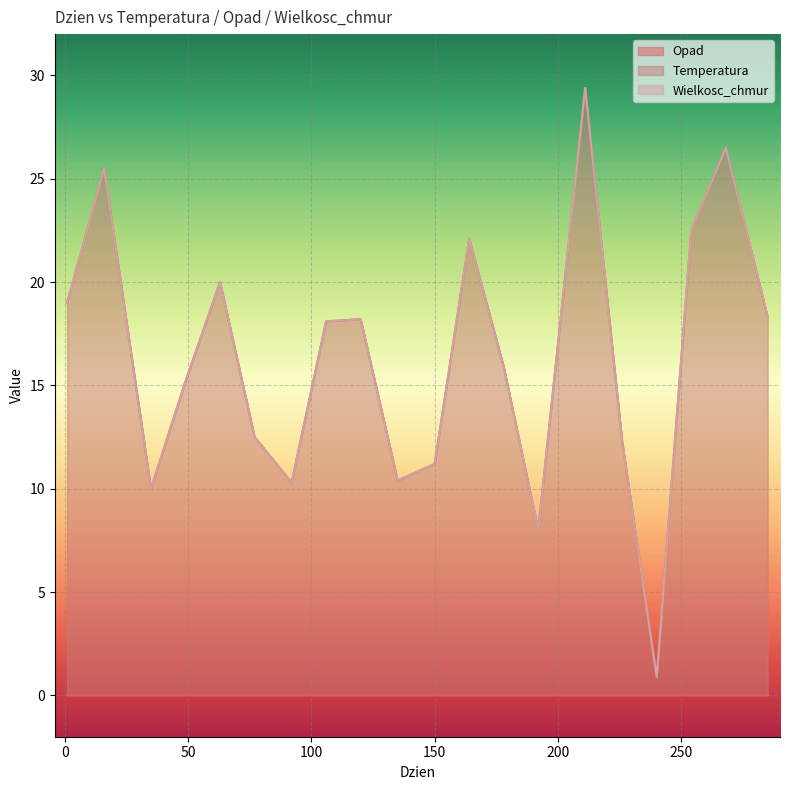

In Temperatura, how many points are higher than both neighbors (excluding endpoints)?

6